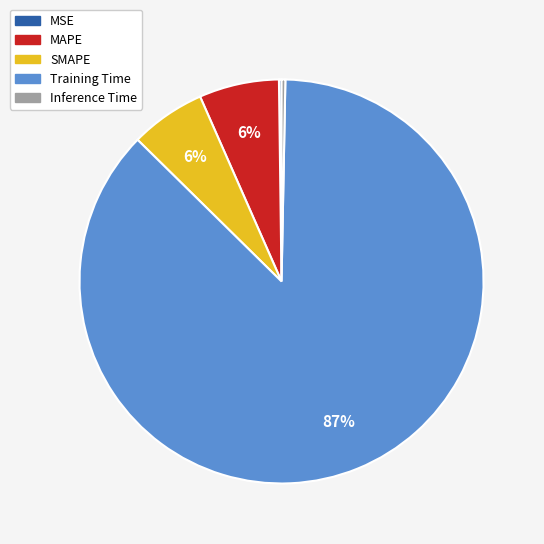

The Training Time slice represents 81% of the pie. True or false?

False